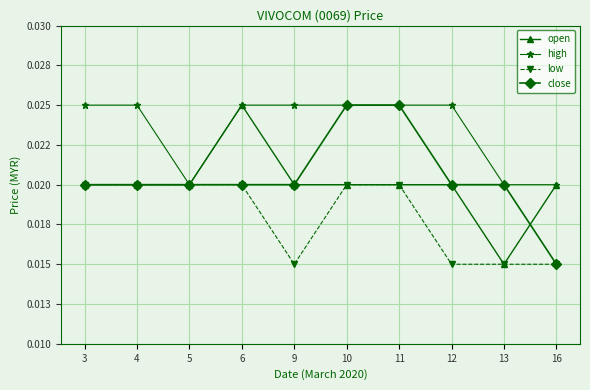

Is this an area chart (filled region under the line)?

No